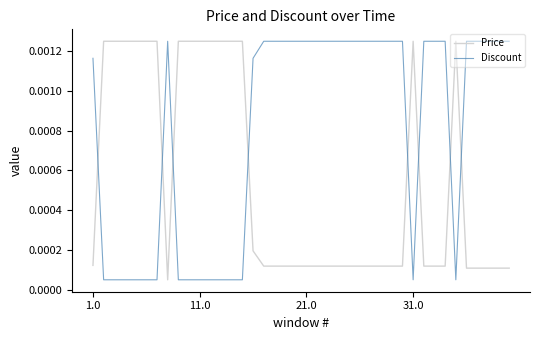

True or false: Discount has more than 0 points higher than both neighbors.

True